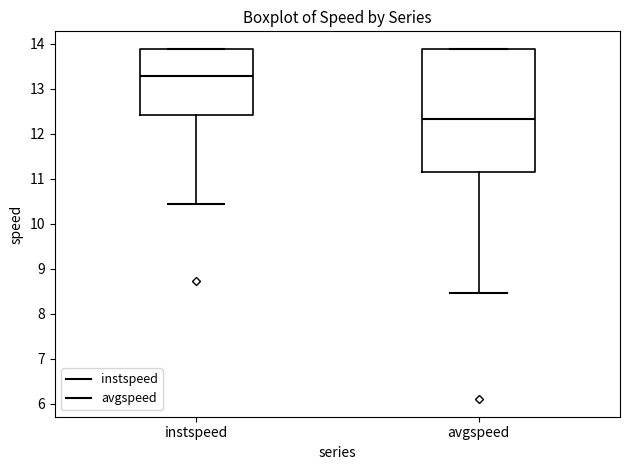

Comparing the boxes themselves (not the whiskers), which one is the tallest?

avgspeed